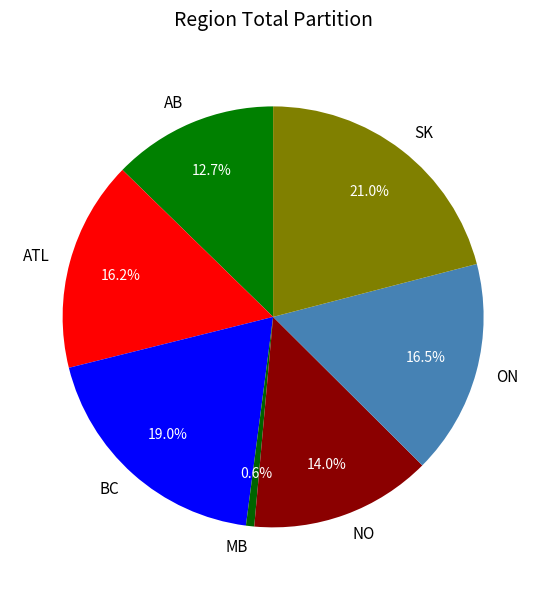

What percentage is the SK slice, to the nearest percent?

21%